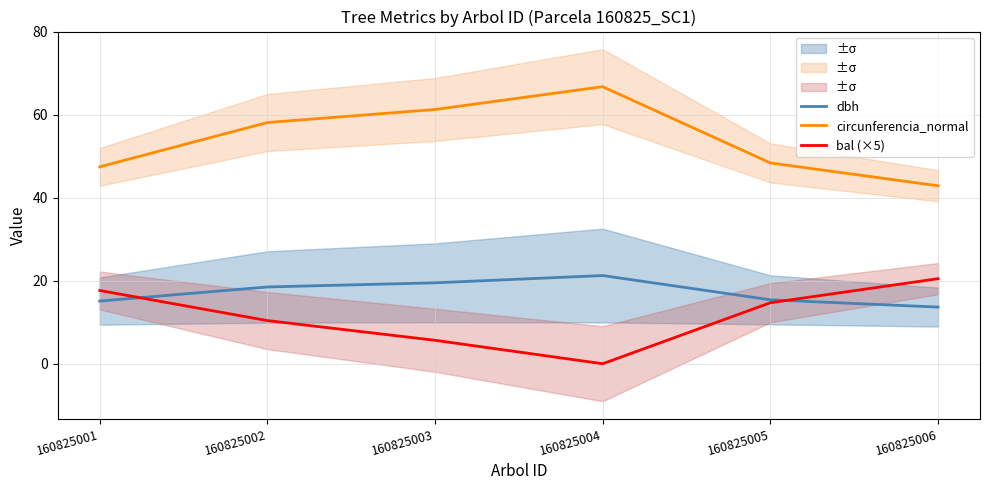

True or false: circunferencia_normal has more than 0 interior local peaks.

True